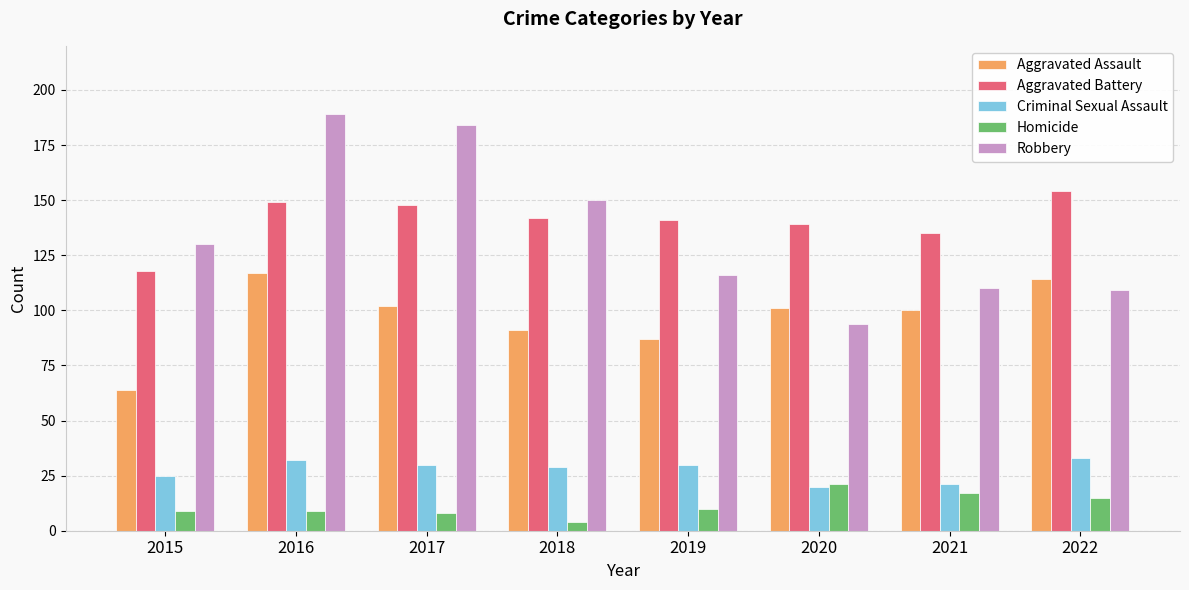

What is the maximum value shown in the chart?

189